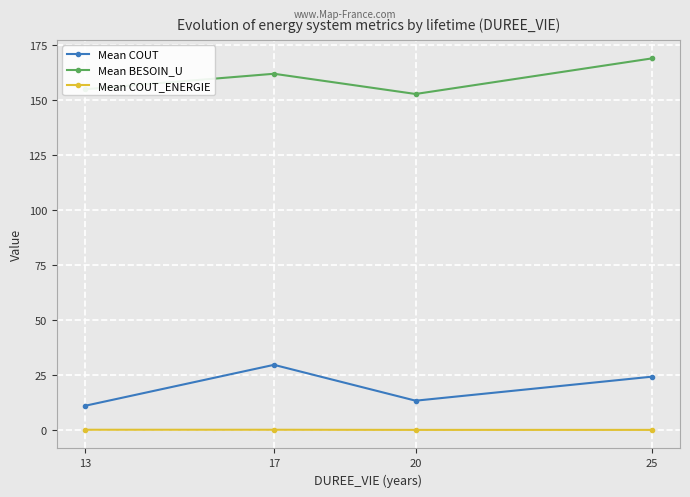

How many lines are shown in the chart?

3